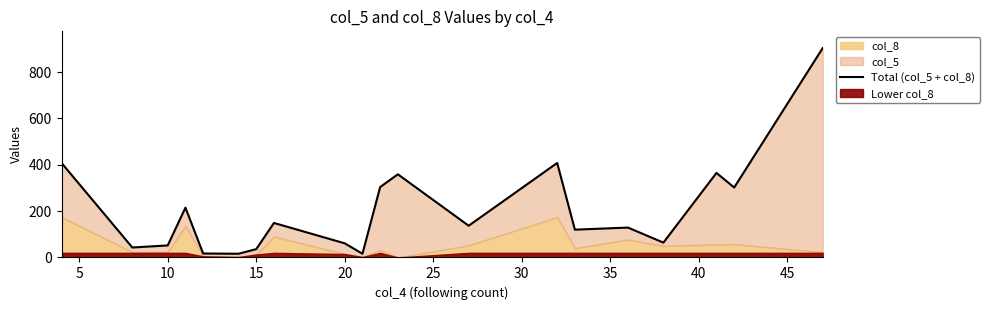

How many lines are shown in the chart?

1